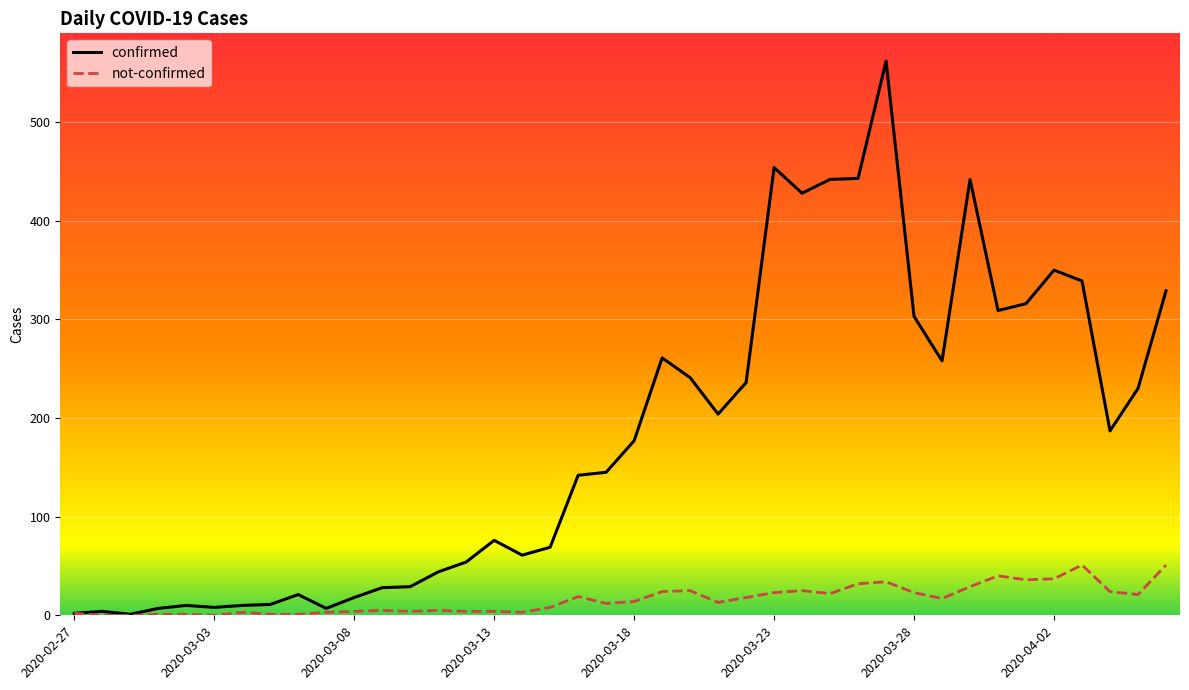

What is the maximum value shown in the chart?

562